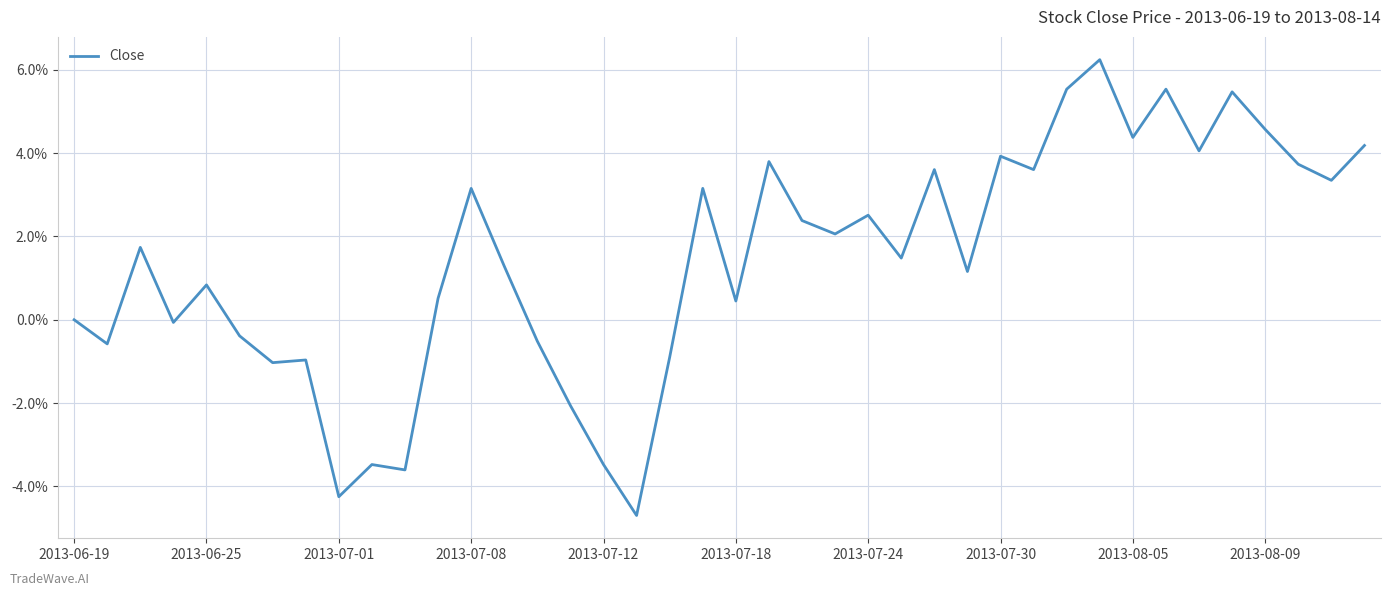

How many points are lower than both their immediate neighbors (excluding endpoints)?

14